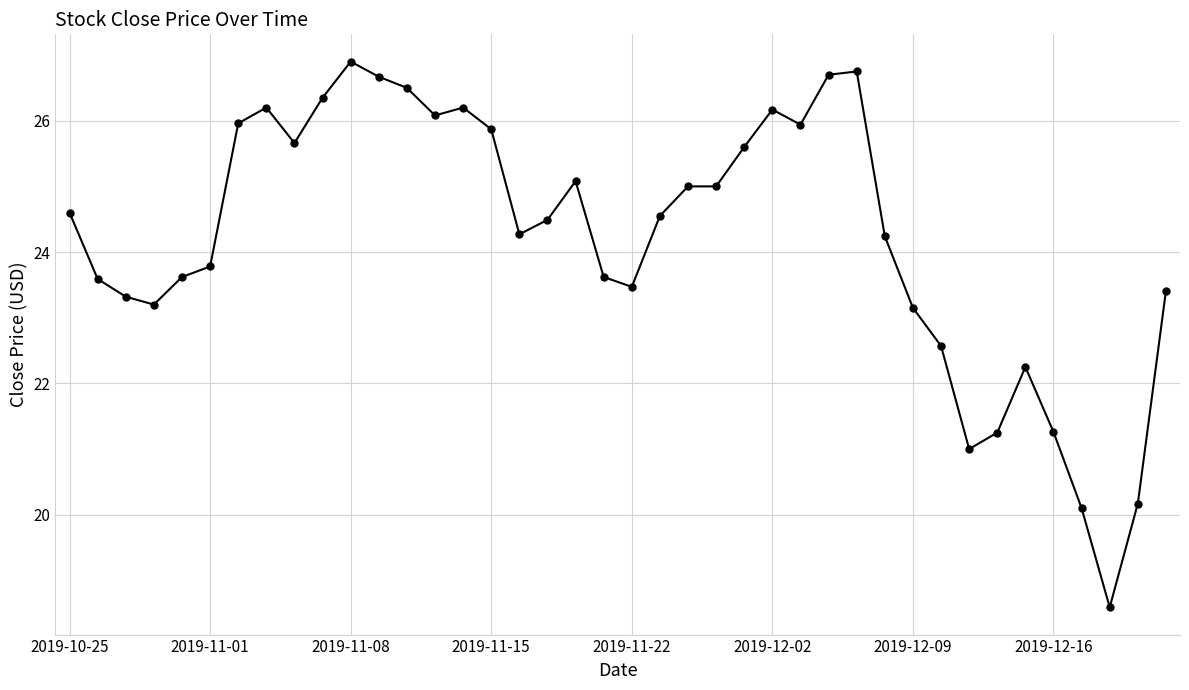

What is the difference between the maximum and minimum values?

8.3